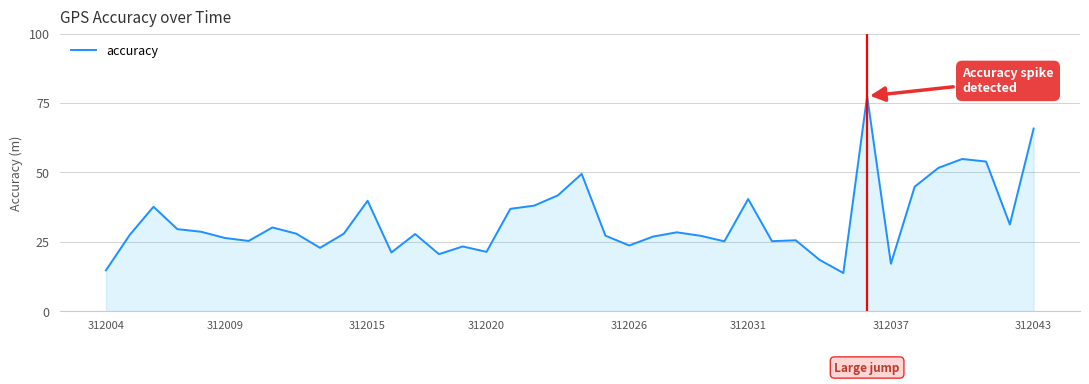

What is the difference between the maximum and minimum values?

63.7